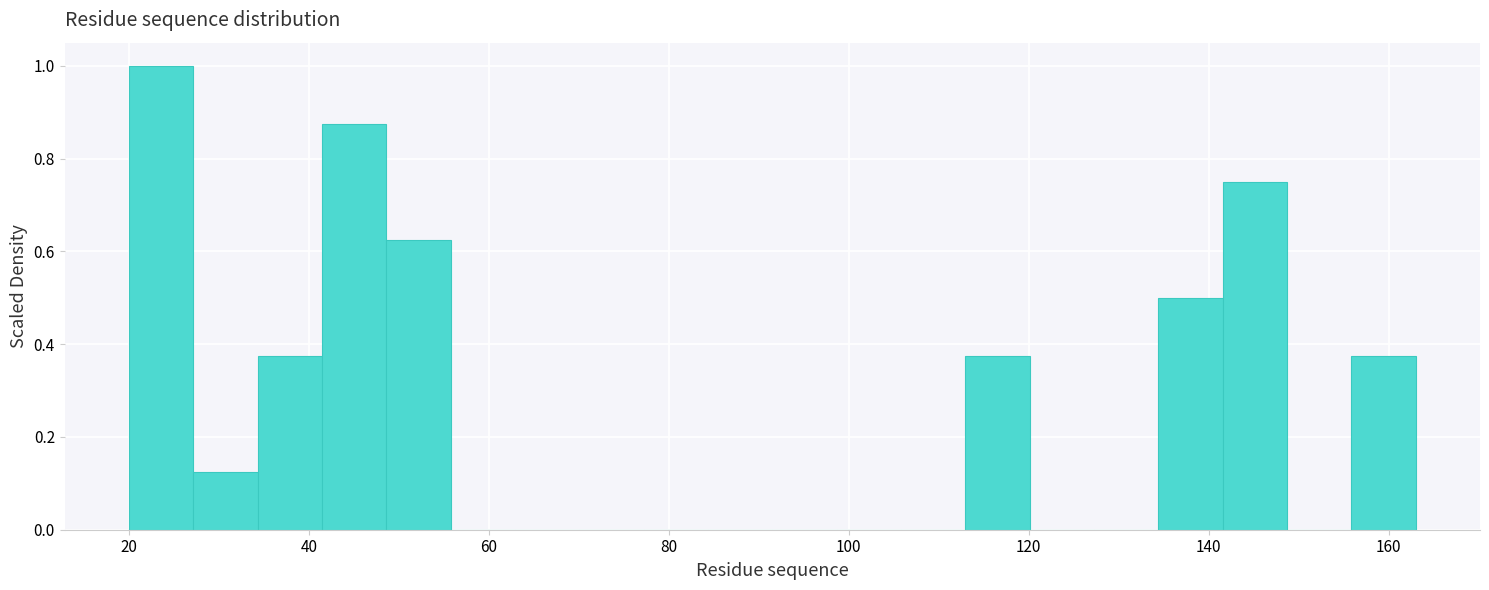

Around what value on the x-axis is the tallest bar? Give the approximate position of its centre, as read against the axis.

24